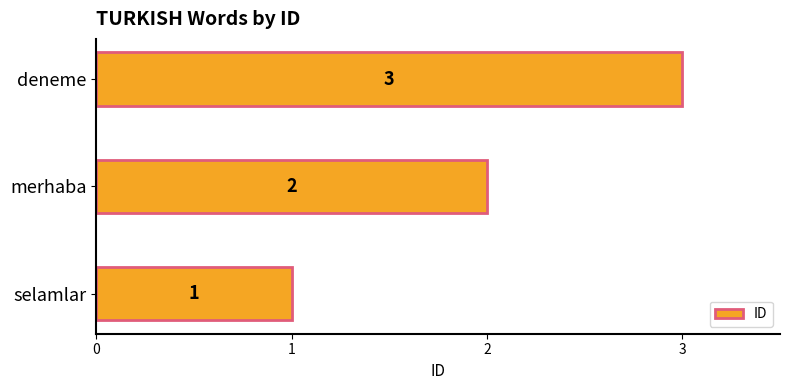

What is the change in value from merhaba to deneme?

+1